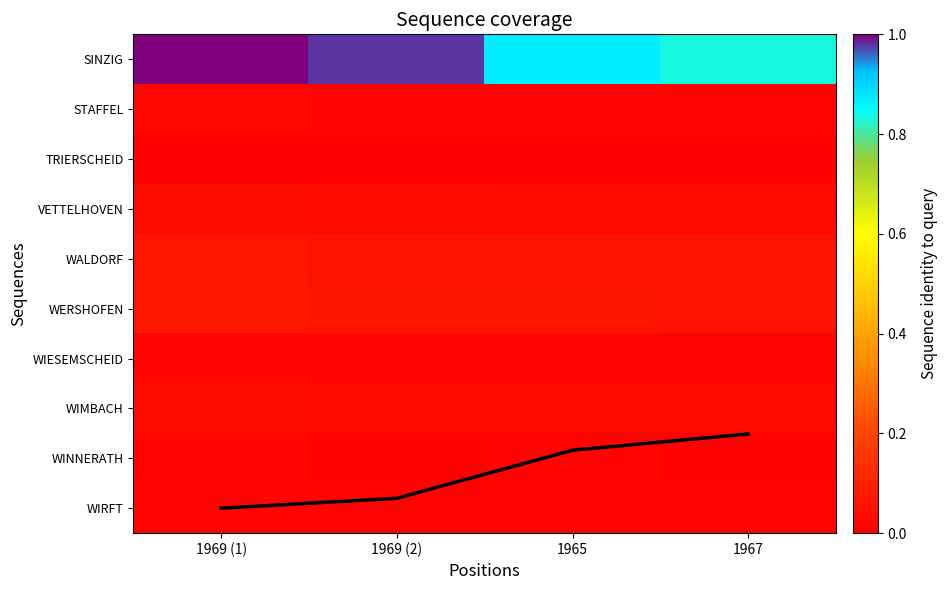

At which label does SINZIG reach its peak?

1969 (1)